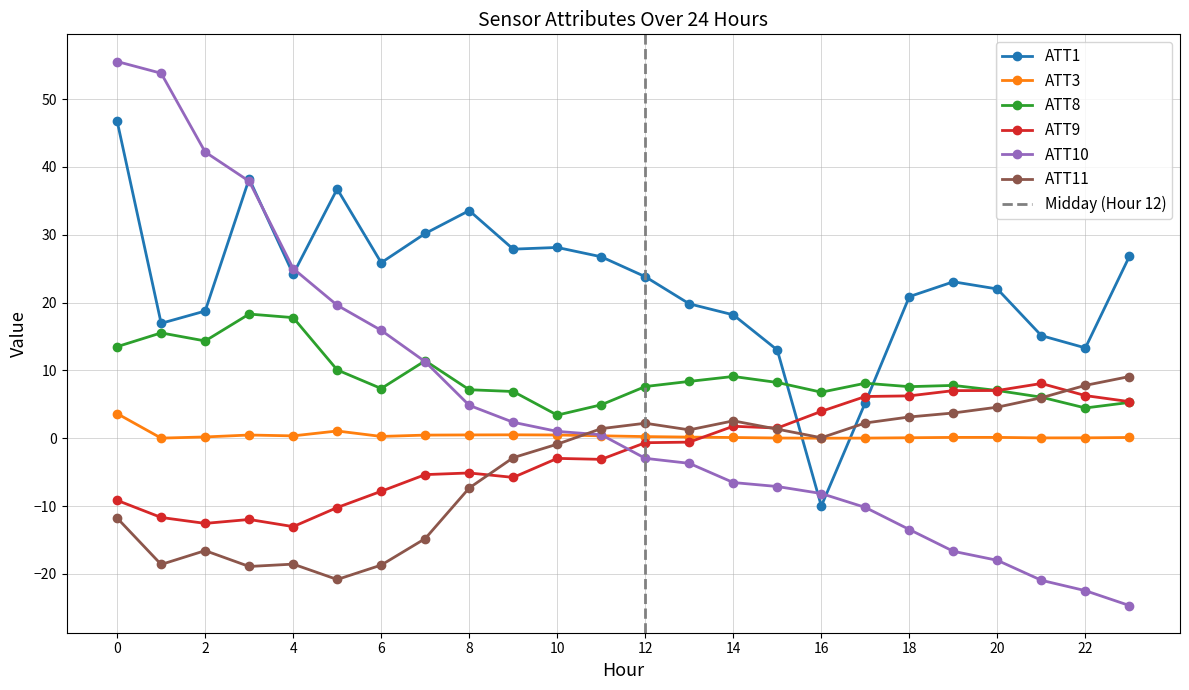

True or false: ATT8 has a value of 2.1 at 19.

False